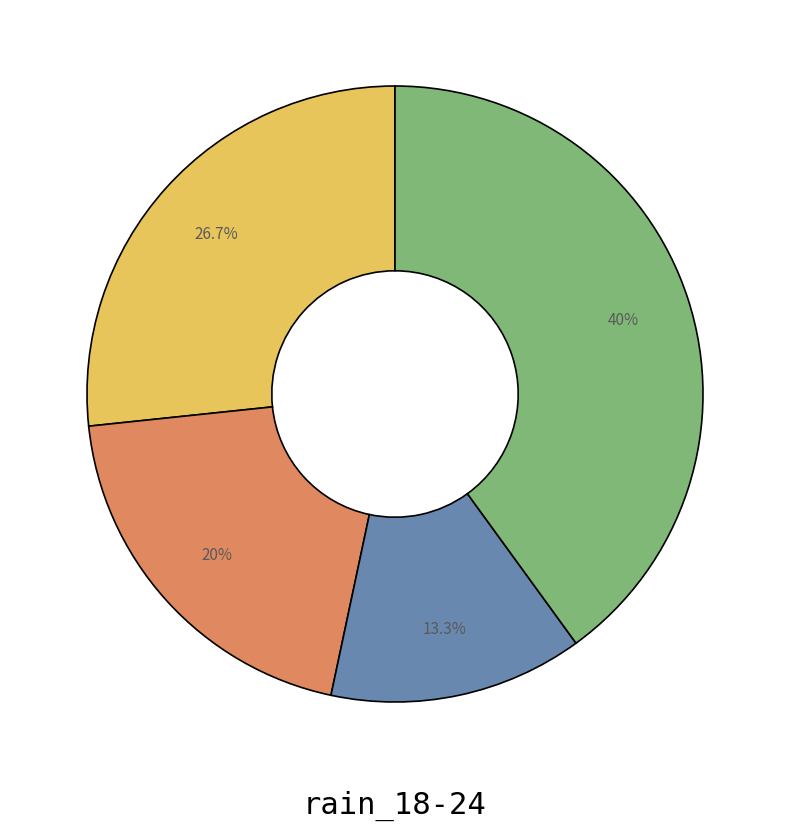

Is there any slice that represents more than half of the pie?

No